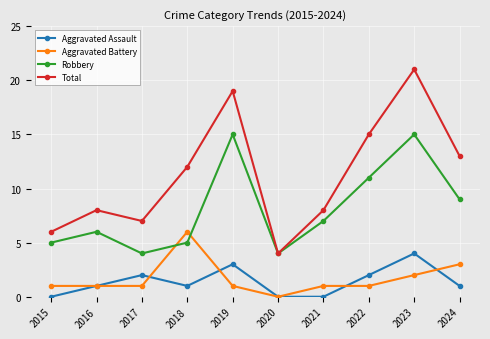

How many interior local peaks does the Total series have?

3